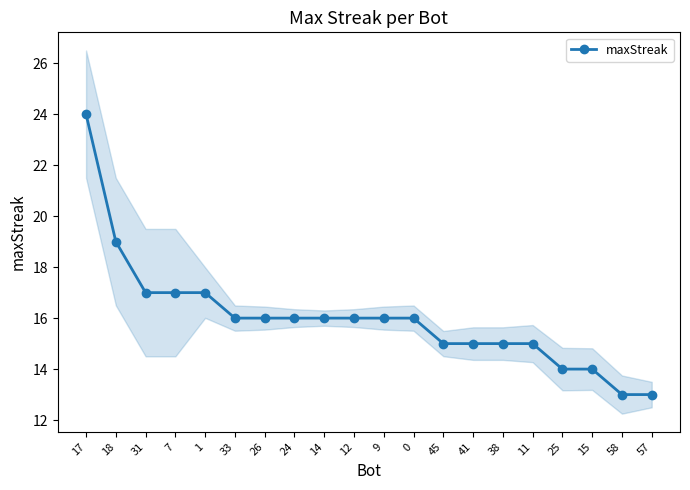

Approximately how many times larger is the value at 14 compared to 1?

0.9